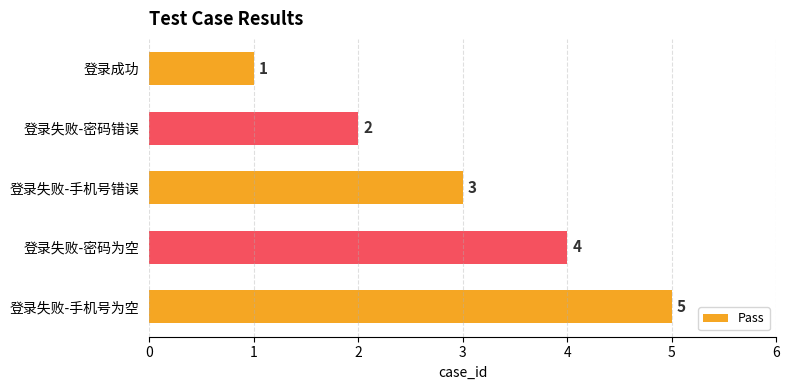

What is the ratio of the value at 登录失败-手机号错误 to the value at 登录失败-手机号为空?

0.6